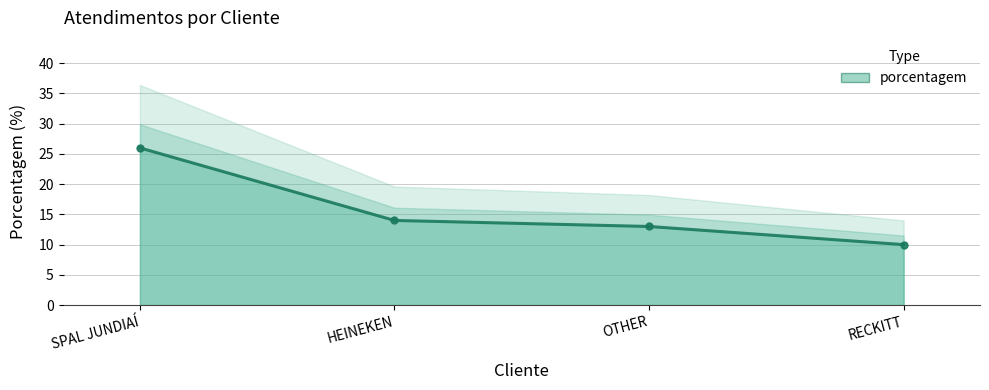

What is the smallest value displayed?

10